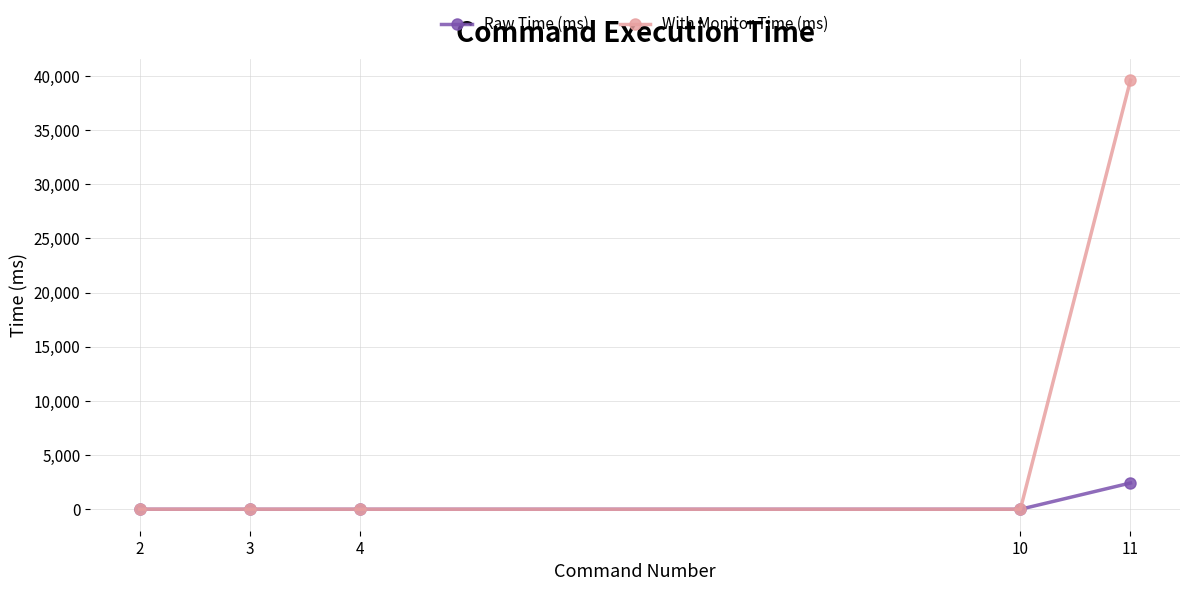

True or false: With Monitor Time (ms) has more than 2 points higher than both neighbors.

False